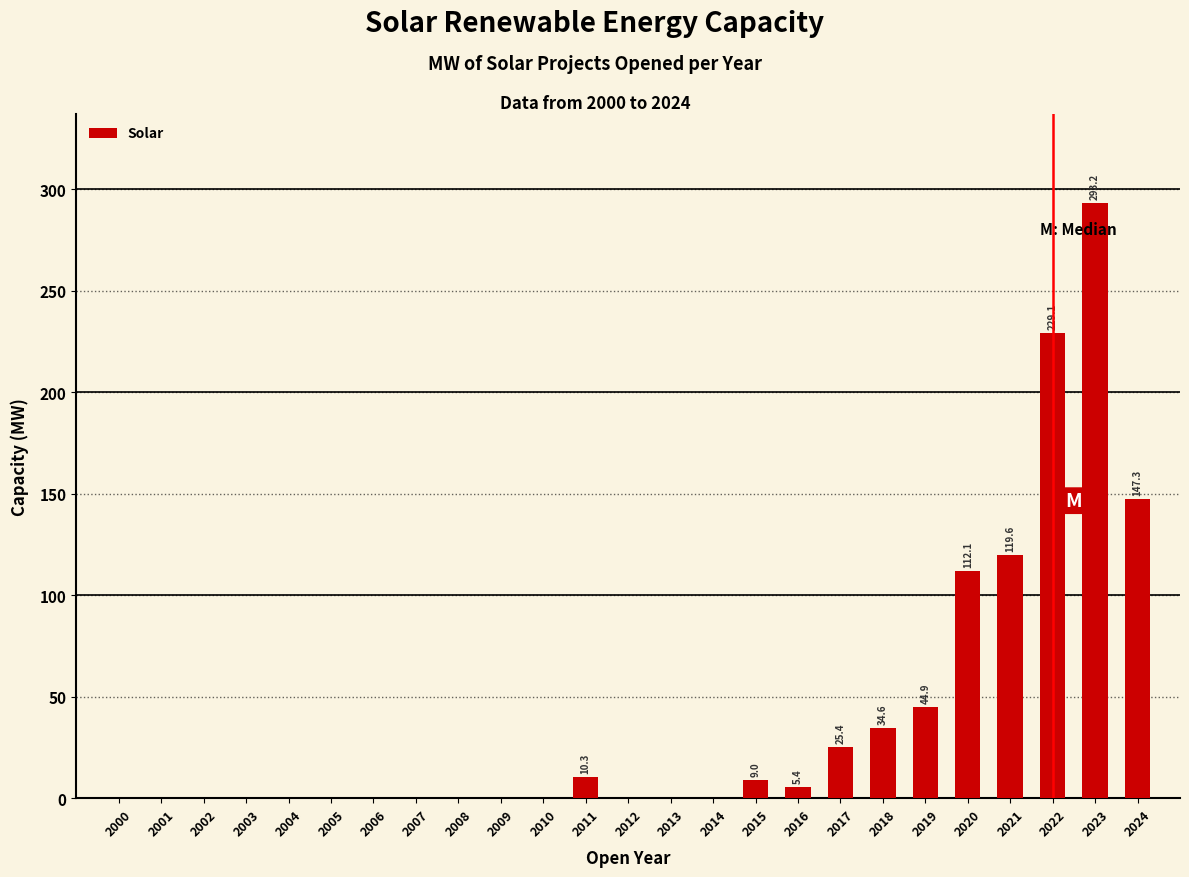

Which category has the highest value across all series?

2023